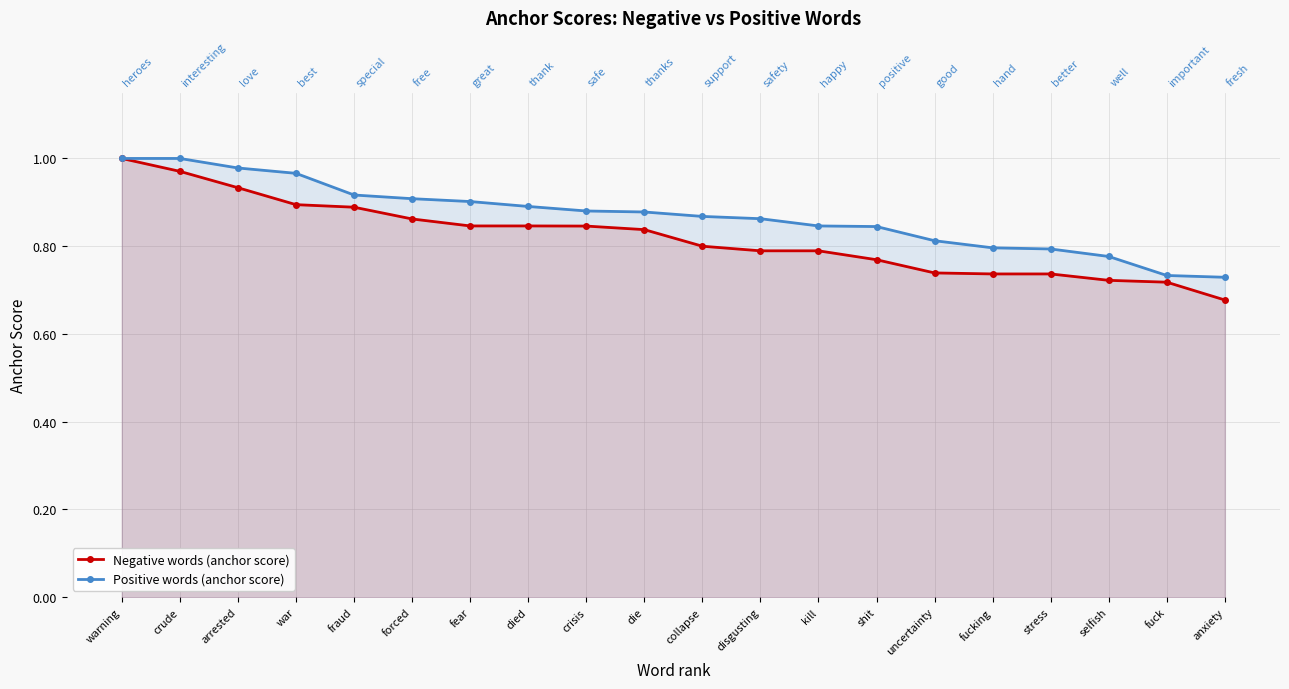

Which series has the largest range (max minus min)?

Negative words (anchor score)